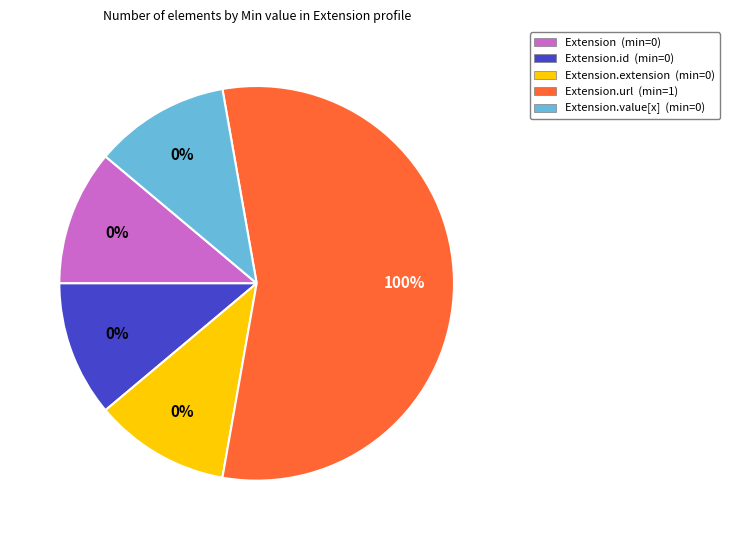

What is the change in value from Extension to Extension.url?

+1